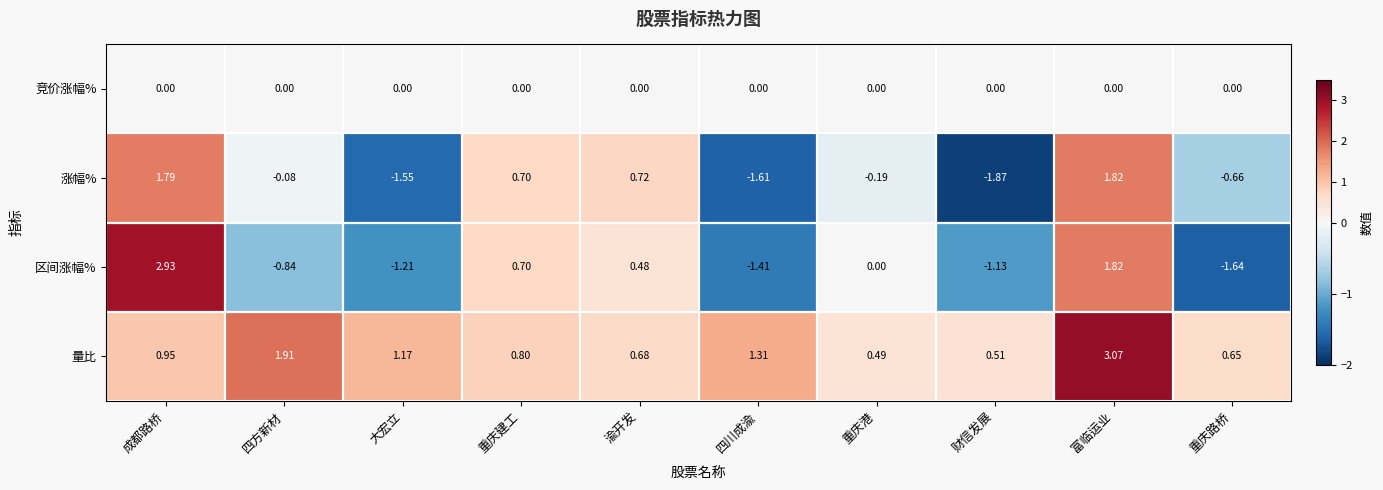

Is the value of 竞价涨幅% at 重庆路桥 greater than the value of 涨幅% at 渝开发?

No